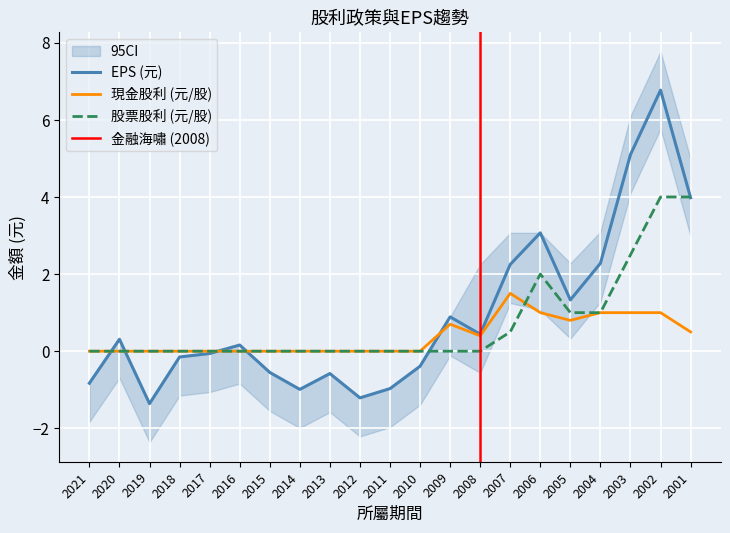

What is the sum of all 股票股利合計 values?

15.0